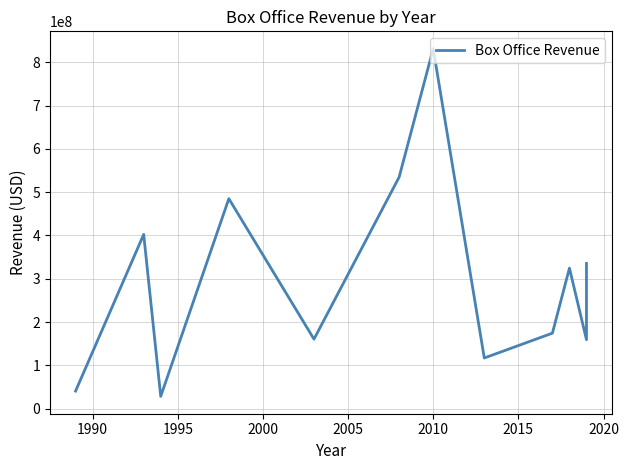

How many points are higher than both their immediate neighbors (excluding endpoints)?

4